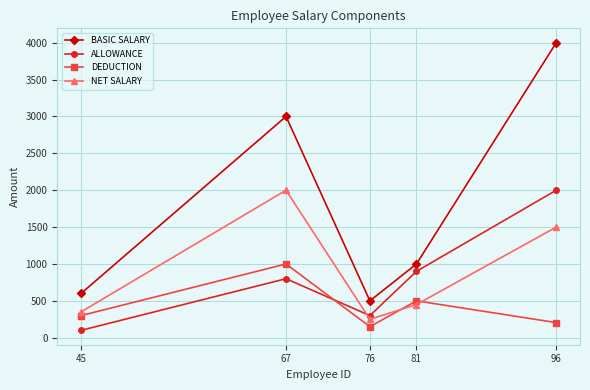

What is the difference between the second highest and second lowest values in the DEDUCTION series?

295